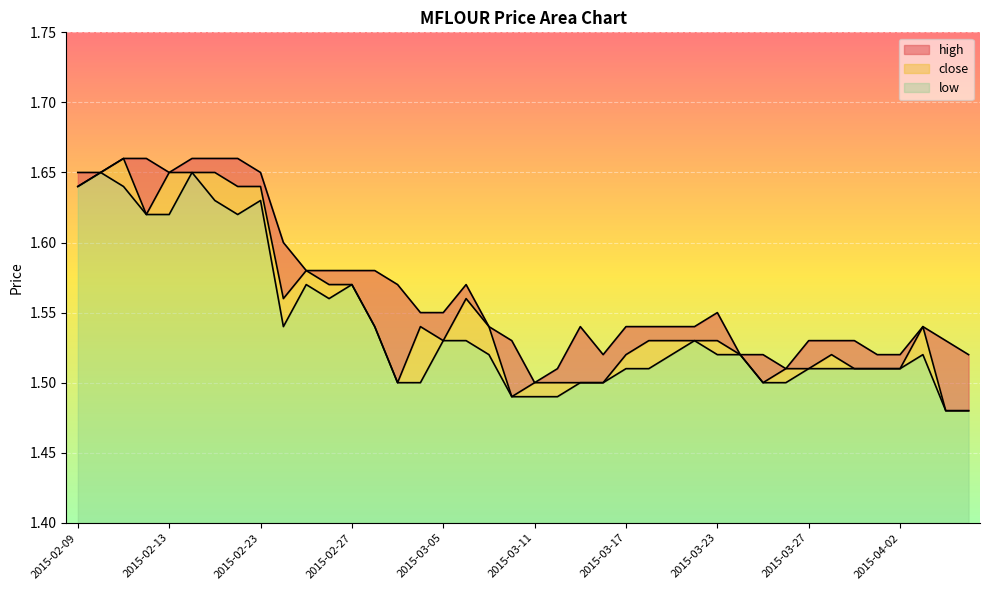

Reading right to left, list all the values displayed in this chart.

close: 1.5	1.5	1.5	1.5	1.5	1.5	1.5	1.5	1.5	1.5	1.5	1.5	1.5	1.5	1.5	1.5	1.5	1.5	1.5	1.5	1.5	1.5	1.6	1.5	1.5	1.5	1.5	1.6	1.6	1.6	1.6	1.6	1.6	1.6	1.6	1.6	1.6	1.7	1.6	1.6
high: 1.5	1.5	1.5	1.5	1.5	1.5	1.5	1.5	1.5	1.5	1.5	1.6	1.5	1.5	1.5	1.5	1.5	1.5	1.5	1.5	1.5	1.5	1.6	1.6	1.6	1.6	1.6	1.6	1.6	1.6	1.6	1.6	1.7	1.7	1.7	1.6	1.7	1.7	1.6	1.6
low: 1.5	1.5	1.5	1.5	1.5	1.5	1.5	1.5	1.5	1.5	1.5	1.5	1.5	1.5	1.5	1.5	1.5	1.5	1.5	1.5	1.5	1.5	1.5	1.5	1.5	1.5	1.5	1.6	1.6	1.6	1.5	1.6	1.6	1.6	1.6	1.6	1.6	1.6	1.6	1.6